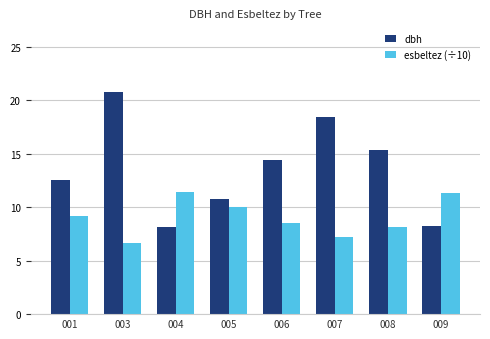

Reading left to right, transcribe all the data shown in this chart.

dbh: 001=12.6	003=20.8	004=8.2	005=10.8	006=14.4	007=18.5	008=15.4	009=8.3
esbeltez (÷10): 001=9.2	003=6.7	004=11.4	005=10.0	006=8.5	007=7.3	008=8.2	009=11.4